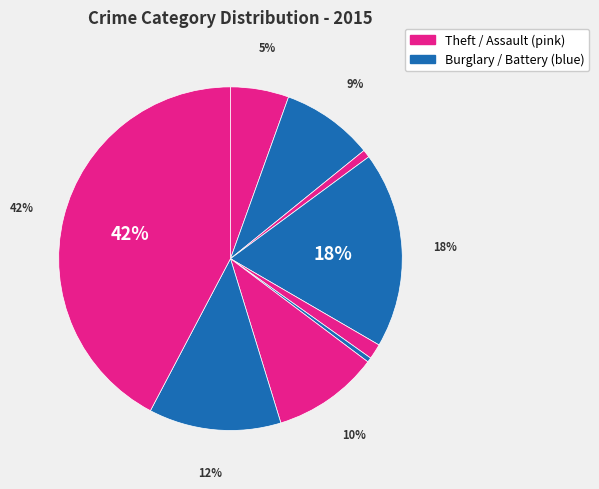

How many segments does this pie chart have?

9